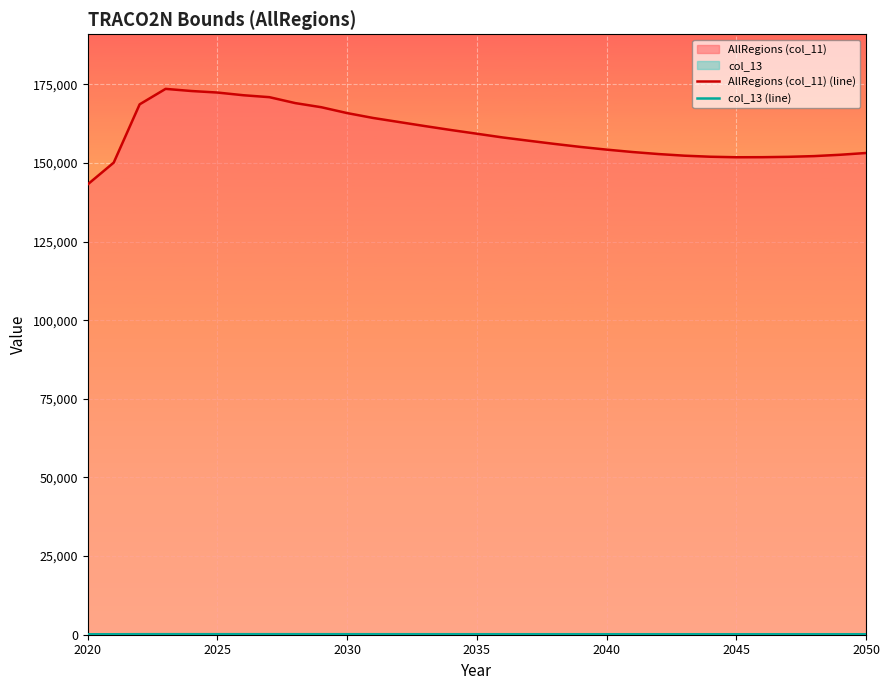

What is the minimum value for AllRegions (col_11) (line)?

143220.2